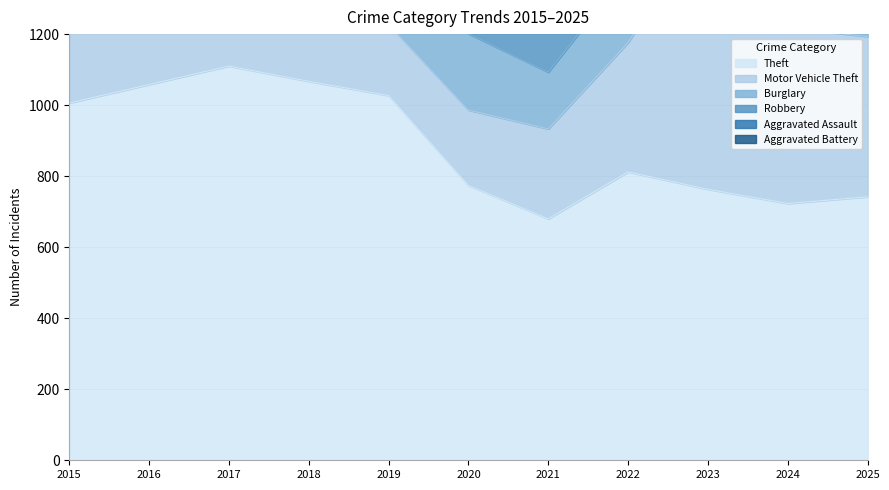

What is the smallest value displayed?

124